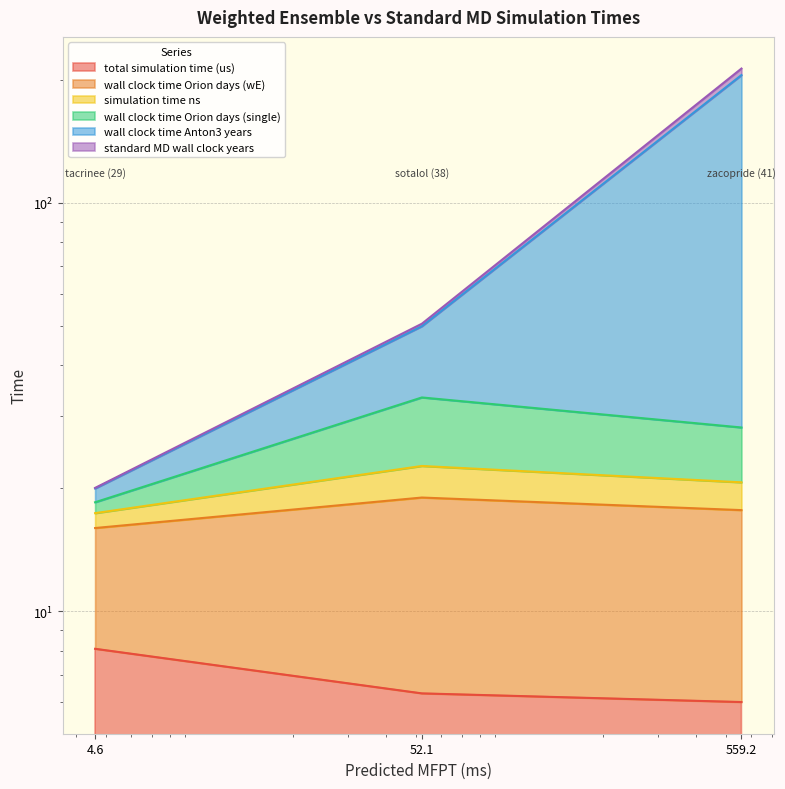

At which label does wall clock time Orion days (single) reach its minimum?

4.6